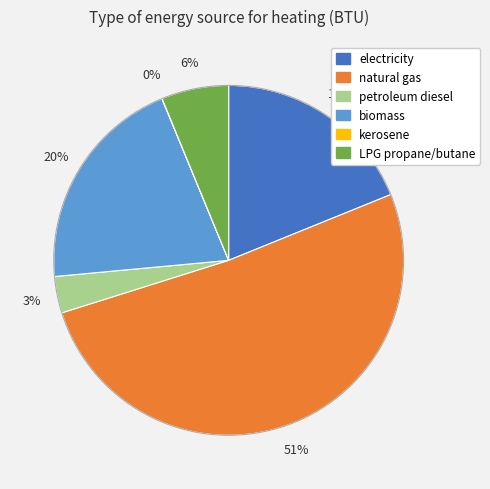

Does any single category account for the majority?

Yes